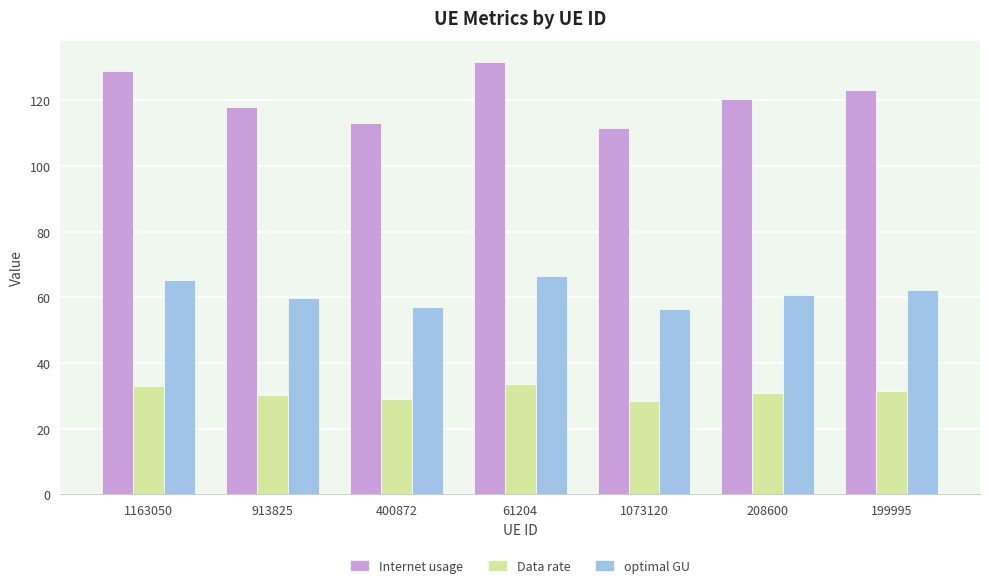

Rank the series by their average value, from highest to lowest.

Internet usage, optimal GU, Data rate